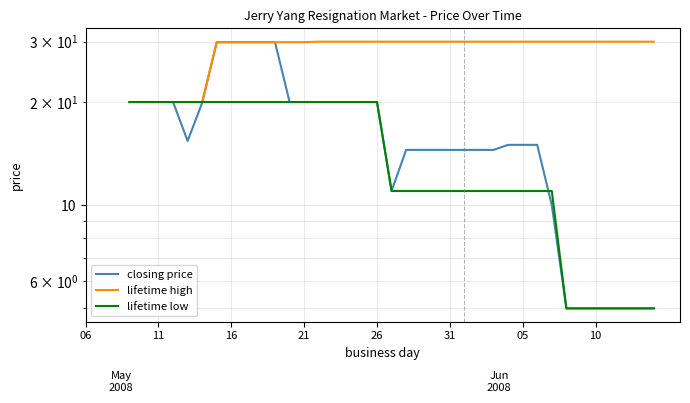

Which has a higher value, 35 or 18?

18